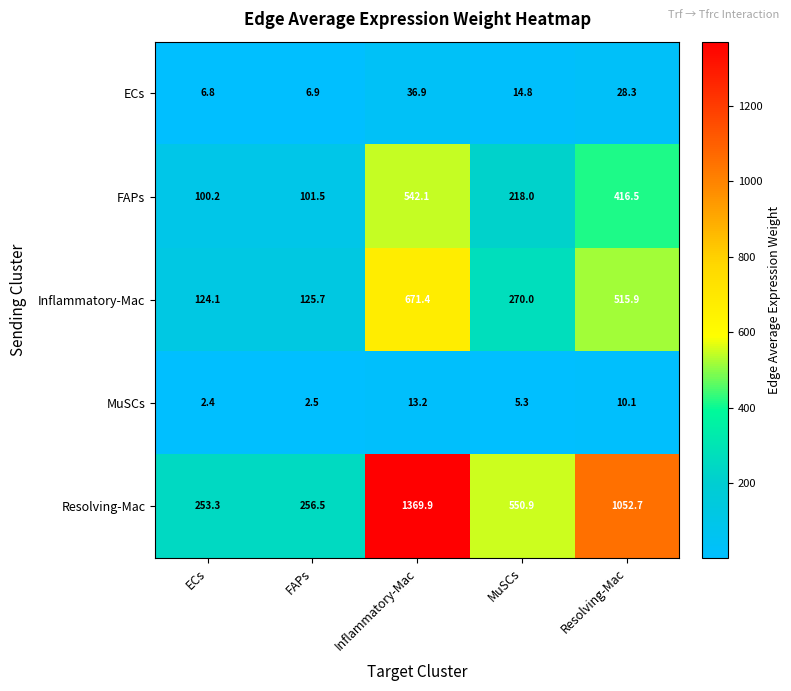

What is the difference between the maximum and minimum values in the MuSCs series?

10.8